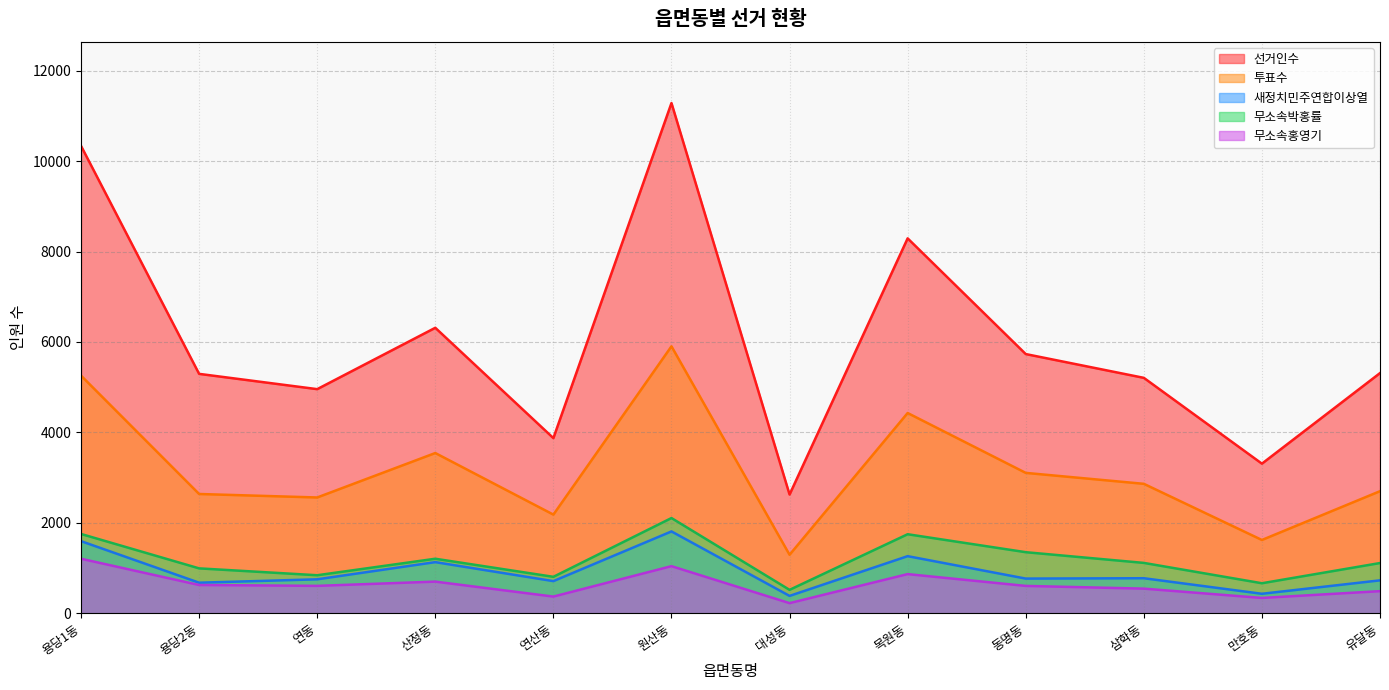

What are all the series names shown in the legend?

선거인수, 투표수, 새정치민주연합이상열, 무소속박홍률, 무소속홍영기